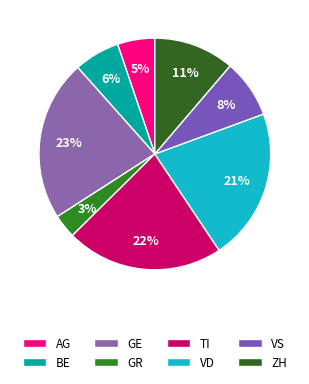

Does BE represent more than half of the total?

No